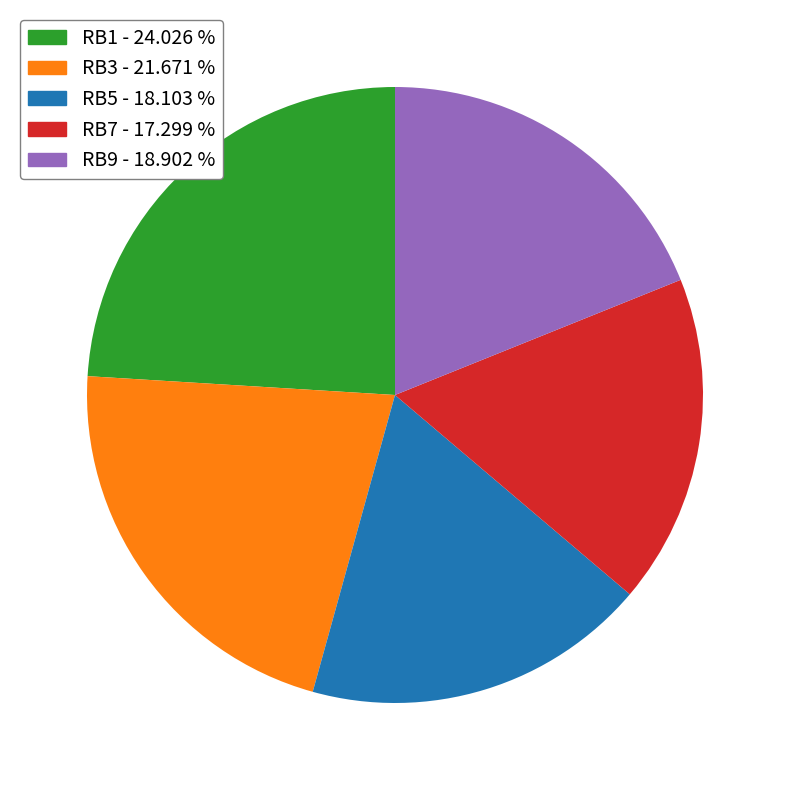

How many segments does this pie chart have?

5